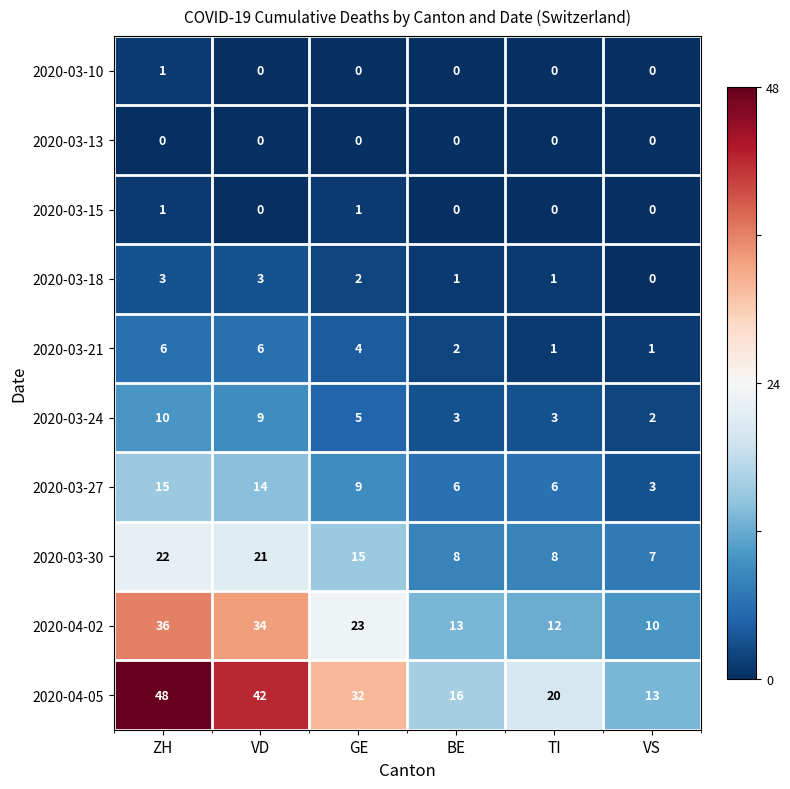

What is the total value across all series at VD?

129